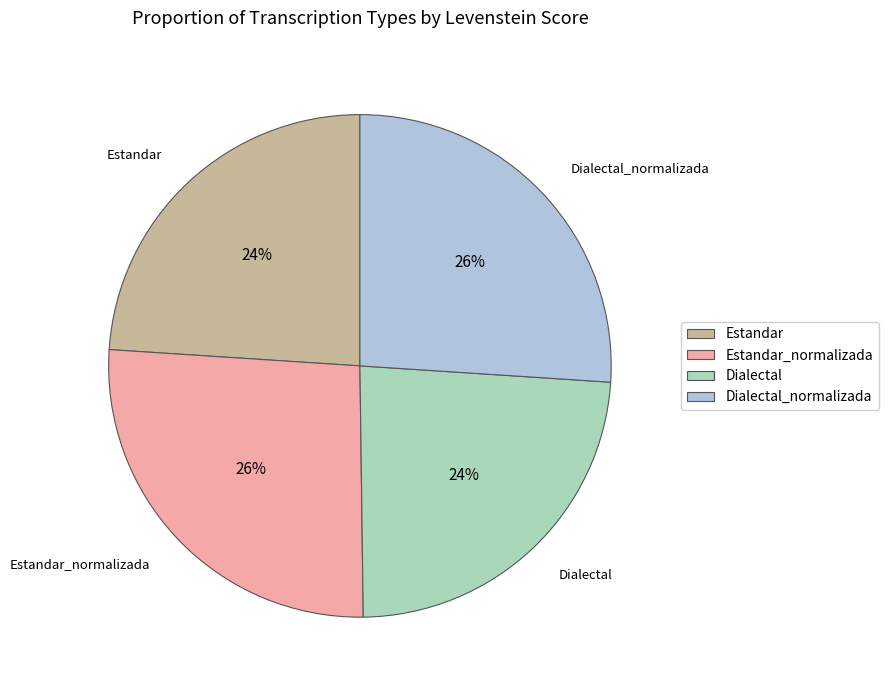

What is the ratio of the value at Estandar_normalizada to the value at Estandar?

1.1